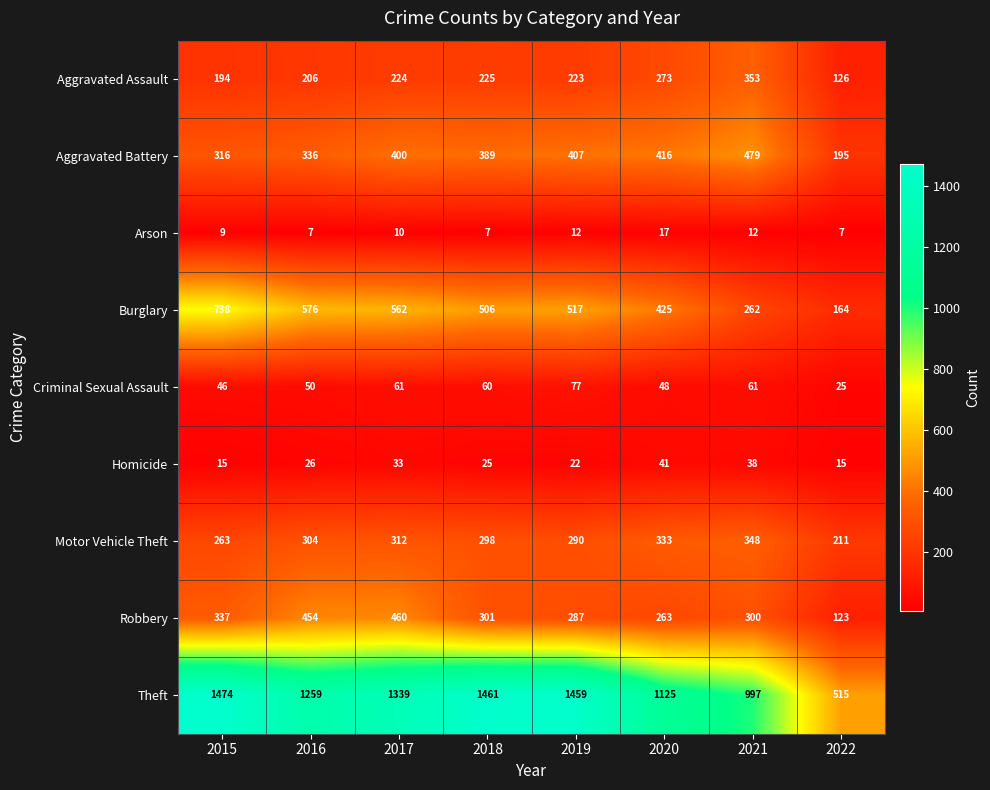

How many distinct data groups are displayed?

9